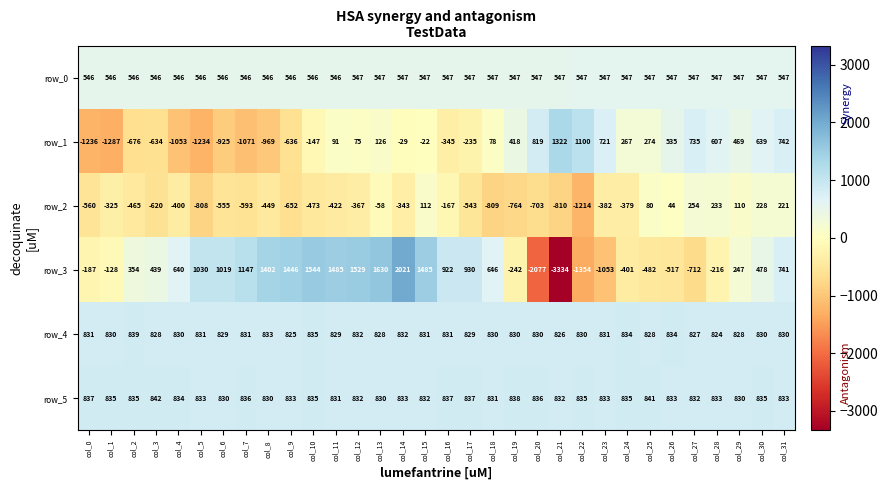

What is the greatest value displayed?

2021